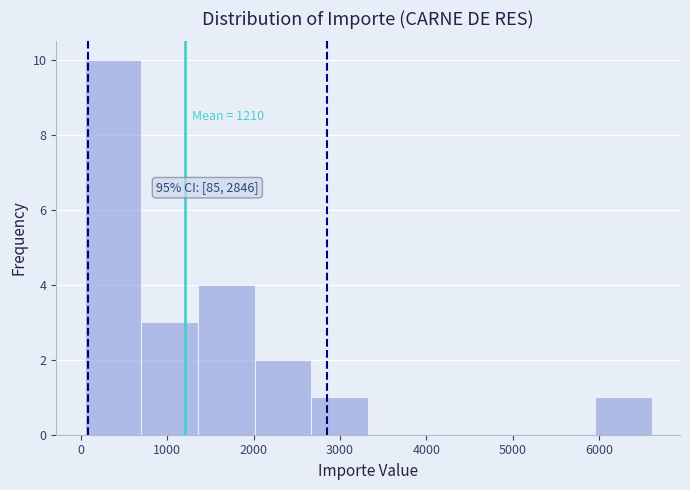

Over which range of the x-axis is the bar tallest?

0 to 700